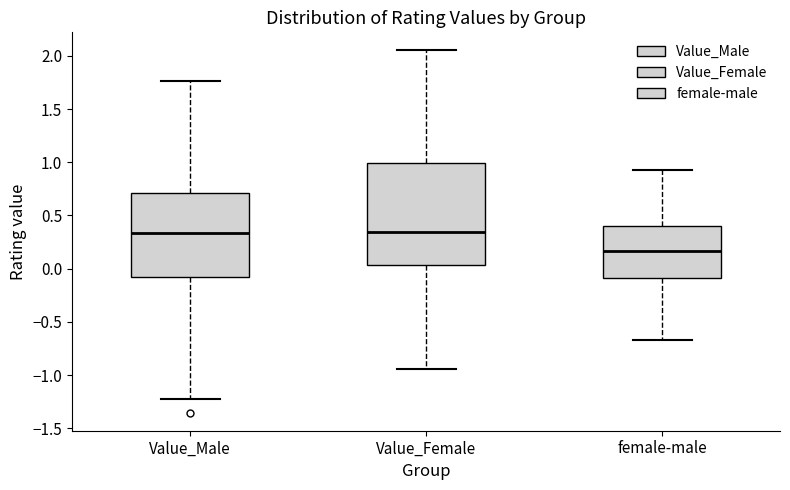

Which box is the tallest, from its lower edge to its upper edge?

Value_Female